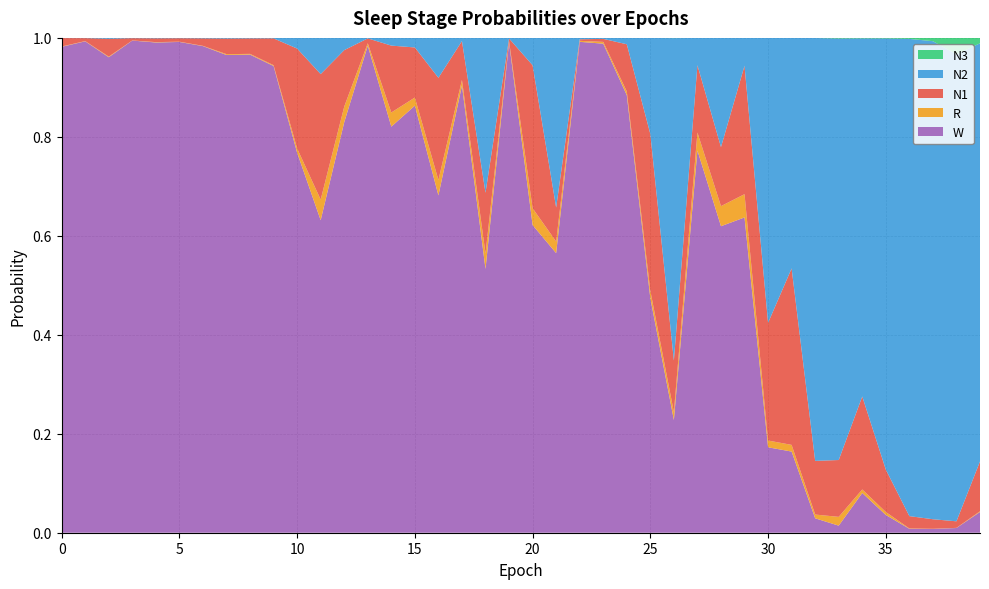

Reading left to right, transcribe all the data shown in this chart.

N1: 0.0	0.0	0.0	0.0	0.0	0.0	0.0	0.0	0.0	0.1	0.2	0.3	0.1	0.0	0.1	0.1	0.2	0.1	0.1	0.0	0.3	0.1	0.0	0.0	0.1	0.3	0.1	0.1	0.1	0.3	0.2	0.4	0.1	0.1	0.2	0.1	0.0	0.0	0.0	0.1
N2: 0.0	0.0	0.0	0.0	0.0	0.0	0.0	0.0	0.0	0.0	0.0	0.1	0.0	0.0	0.0	0.0	0.1	0.0	0.3	0.0	0.1	0.3	0.0	0.0	0.0	0.2	0.7	0.1	0.2	0.1	0.6	0.5	0.9	0.9	0.7	0.9	1.0	1.0	0.9	0.8
N3: 0.0	0.0	0.0	0.0	0.0	0.0	0.0	0.0	0.0	0.0	0.0	0.0	0.0	0.0	0.0	0.0	0.0	0.0	0.0	0.0	0.0	0.0	0.0	0.0	0.0	0.0	0.0	0.0	0.0	0.0	0.0	0.0	0.0	0.0	0.0	0.0	0.0	0.0	0.0	0.0
R: 0.0	0.0	0.0	0.0	0.0	0.0	0.0	0.0	0.0	0.0	0.0	0.0	0.0	0.0	0.0	0.0	0.0	0.0	0.0	0.0	0.0	0.0	0.0	0.0	0.0	0.0	0.0	0.0	0.0	0.0	0.0	0.0	0.0	0.0	0.0	0.0	0.0	0.0	0.0	0.0
W: 1.0	1.0	1.0	1.0	1.0	1.0	1.0	1.0	1.0	0.9	0.8	0.6	0.8	1.0	0.8	0.9	0.7	0.9	0.5	1.0	0.6	0.6	1.0	1.0	0.9	0.5	0.2	0.8	0.6	0.6	0.2	0.2	0.0	0.0	0.1	0.0	0.0	0.0	0.0	0.0